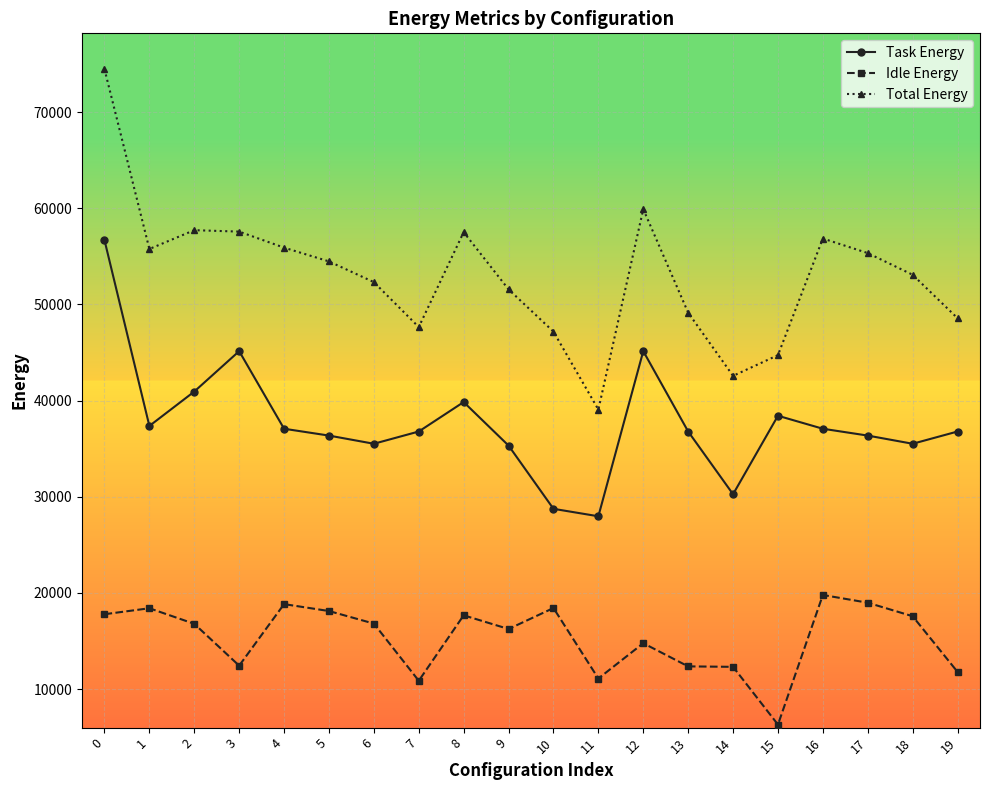

True or false: Task Energy has more than 2 interior local peaks.

True